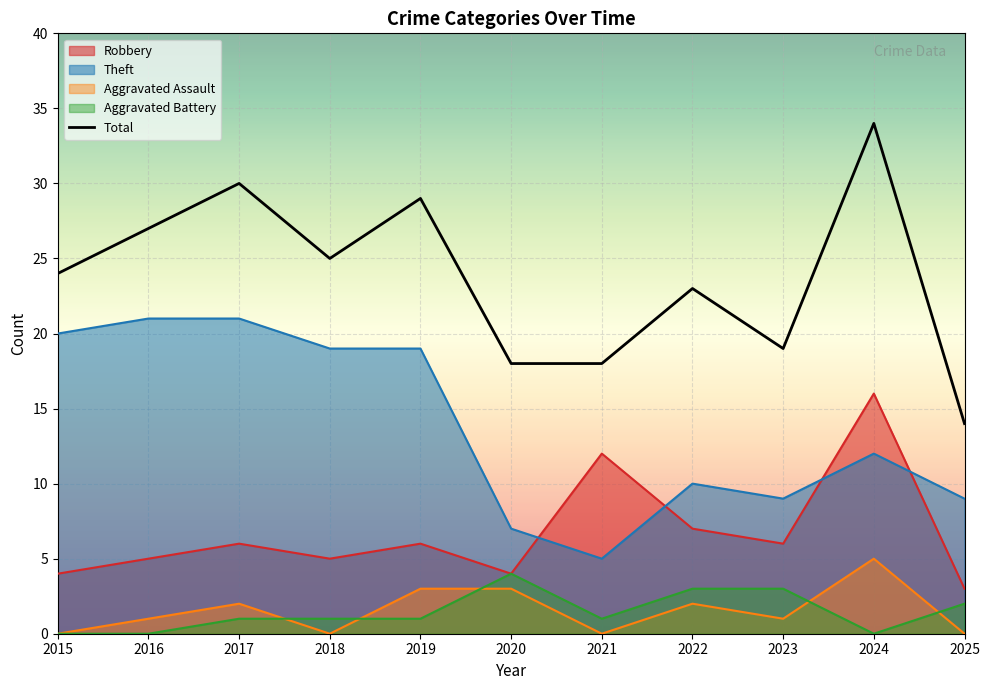

Rank the categories by Robbery value from highest to lowest.

2024, 2021, 2022, 2017, 2019, 2023, 2016, 2018, 2015, 2020, 2025